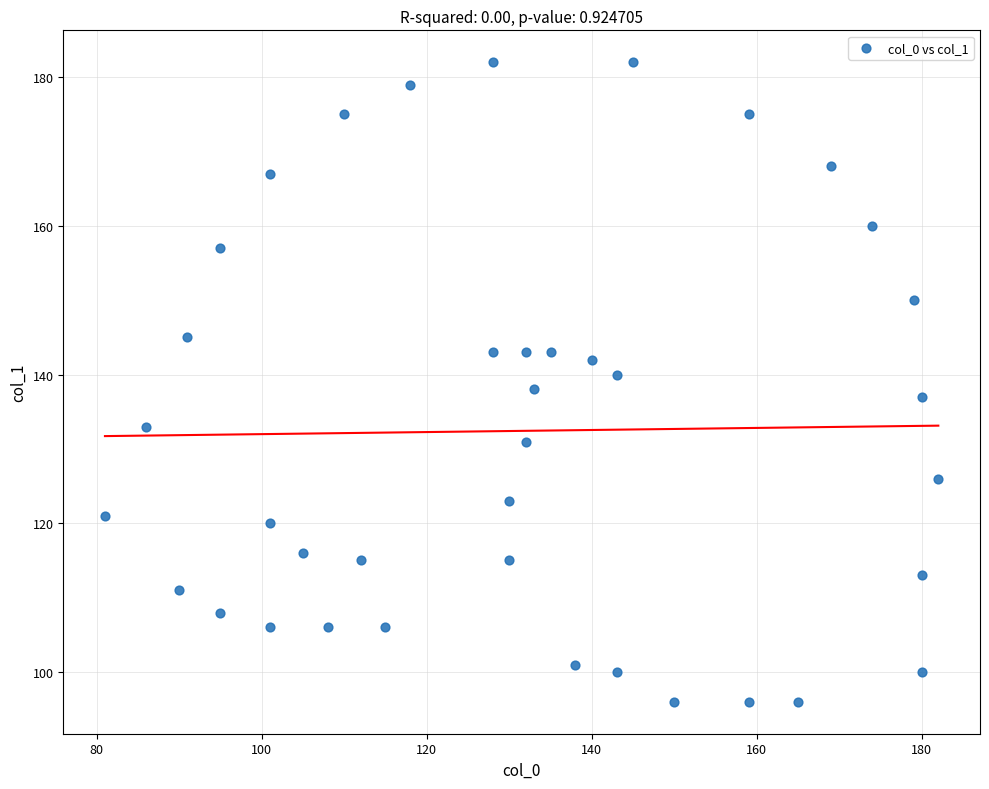

What is the range of X values (max minus min)?

101